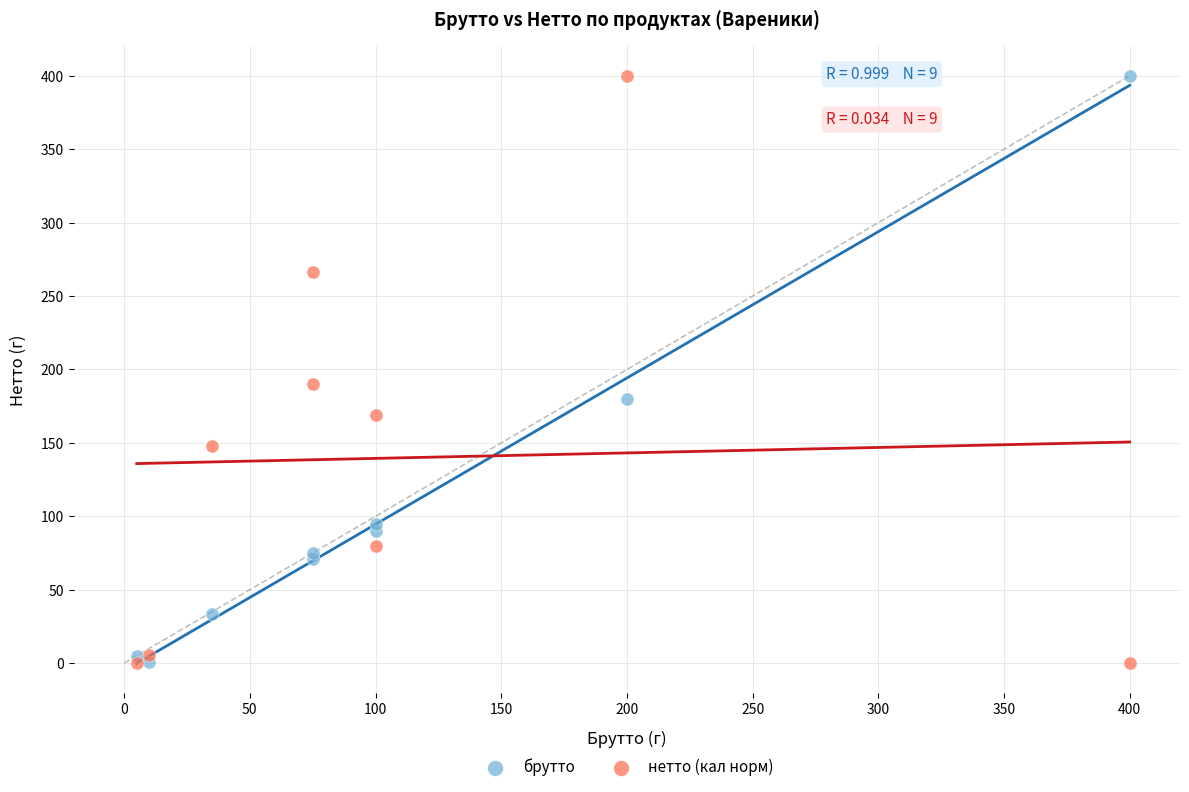

In the нетто (кал норм) series, what Y value is closest to 200?

190.2